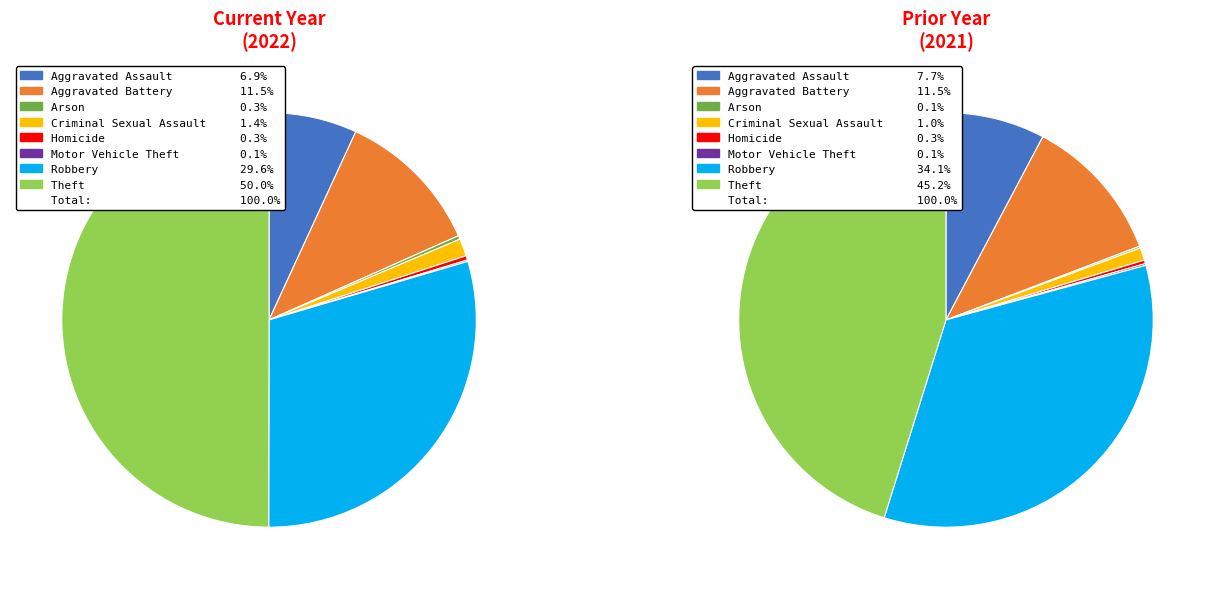

The 5 slice represents 0% of the pie. True or false?

True